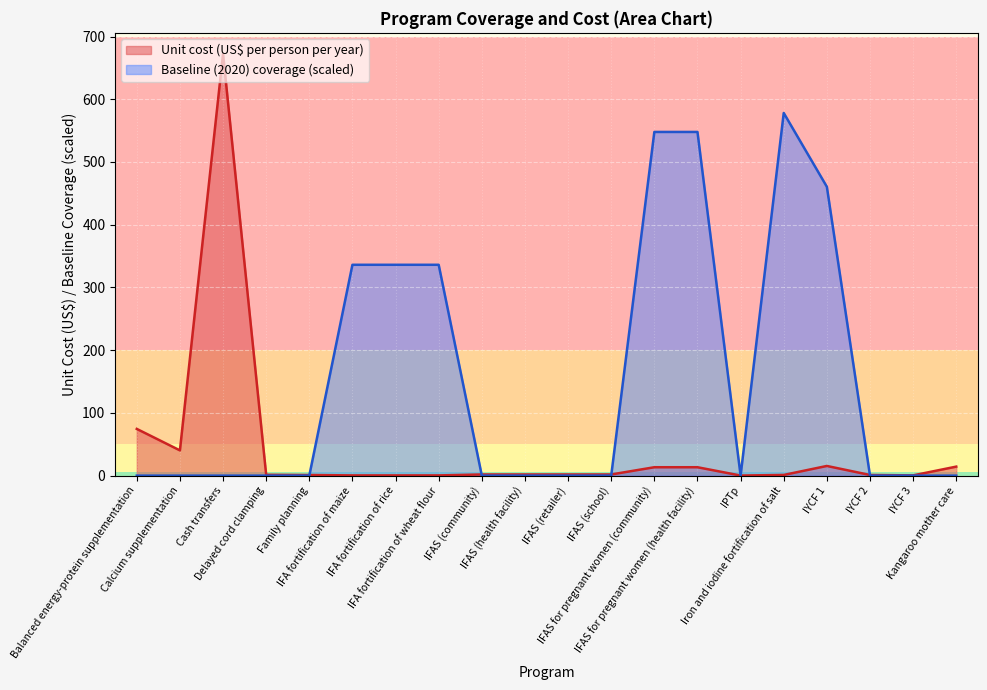

What is the label of the 4th point from the left?

Delayed cord clamping